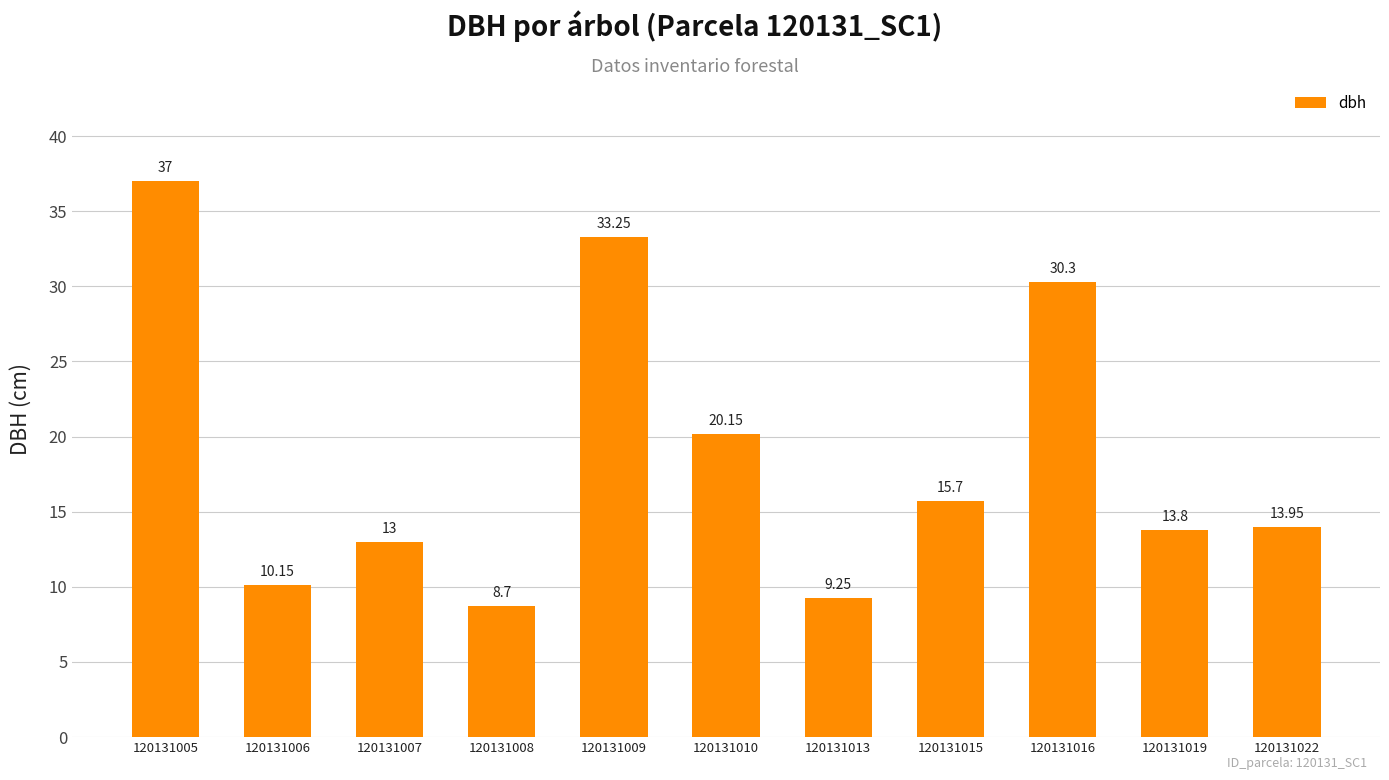

What is the approximate value at 120131007?

13.0